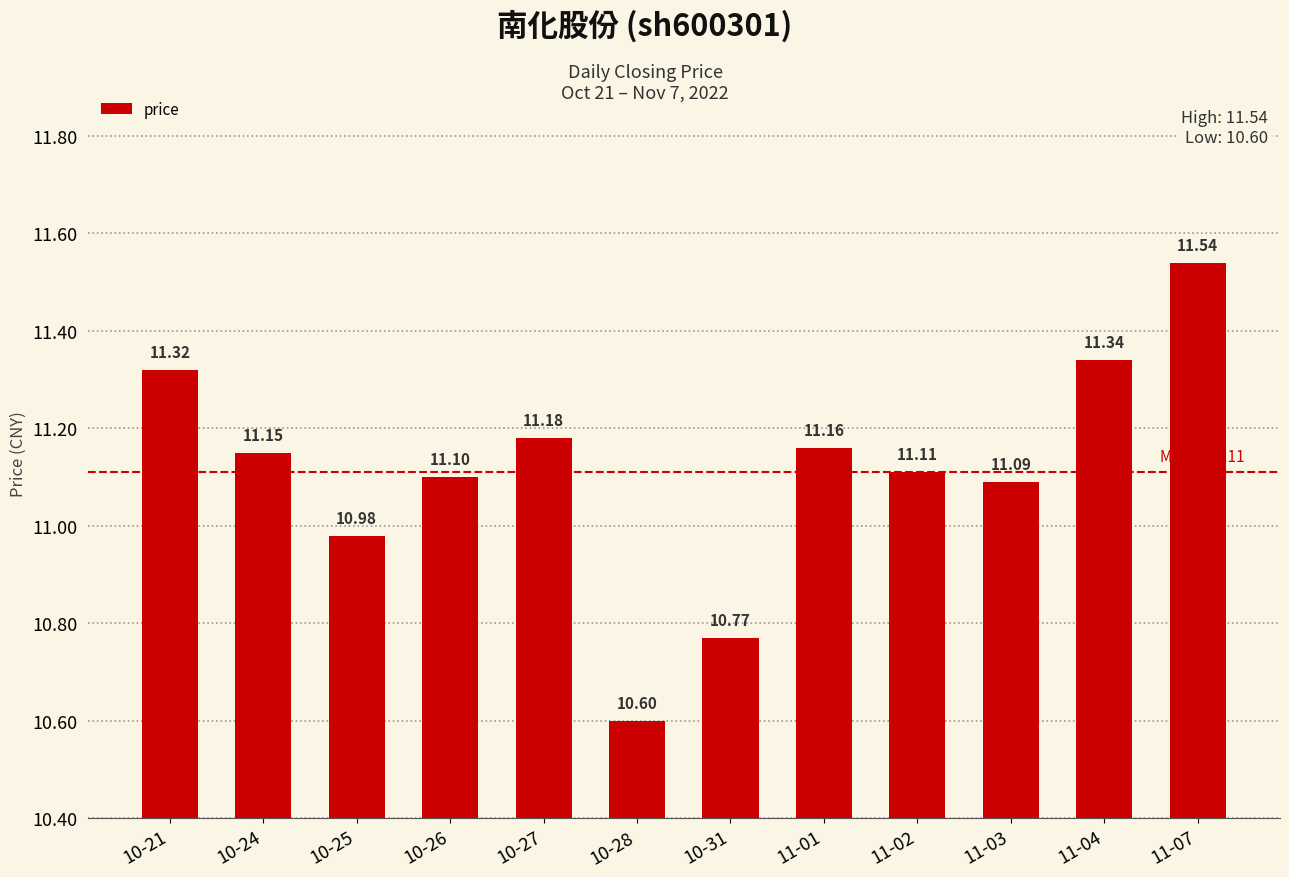

What is the minimum value shown in the chart?

10.6